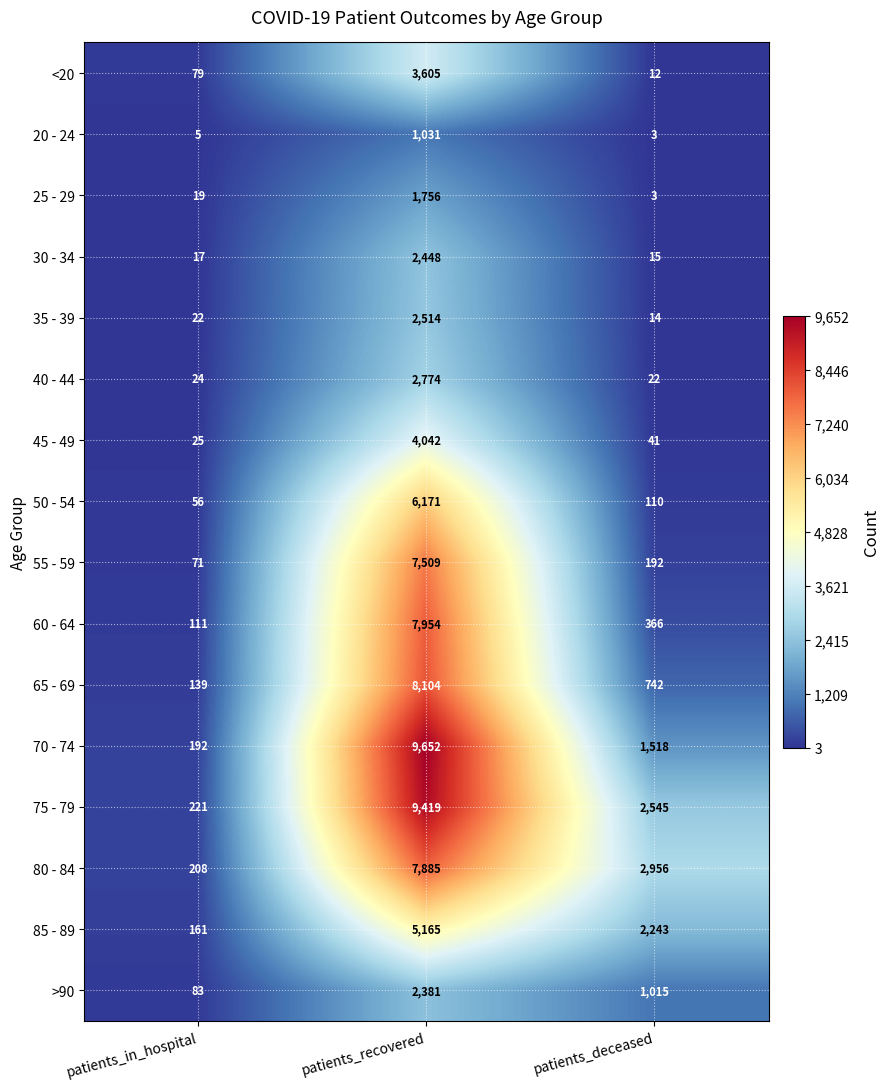

The value of 80 - 84 at patients_in_hospital is 372. True or false?

False